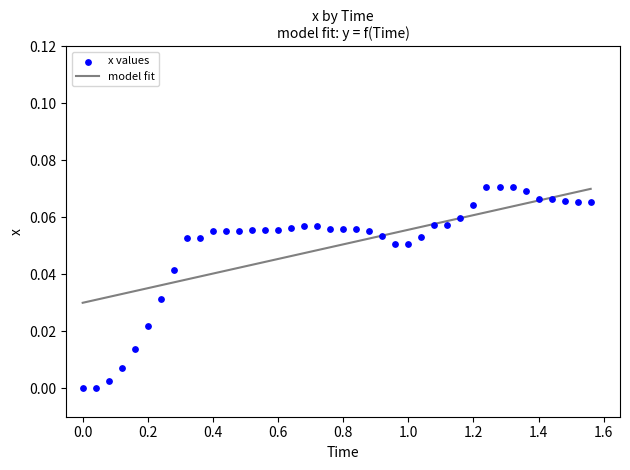

What is the range of X values (max minus min)?

1.6